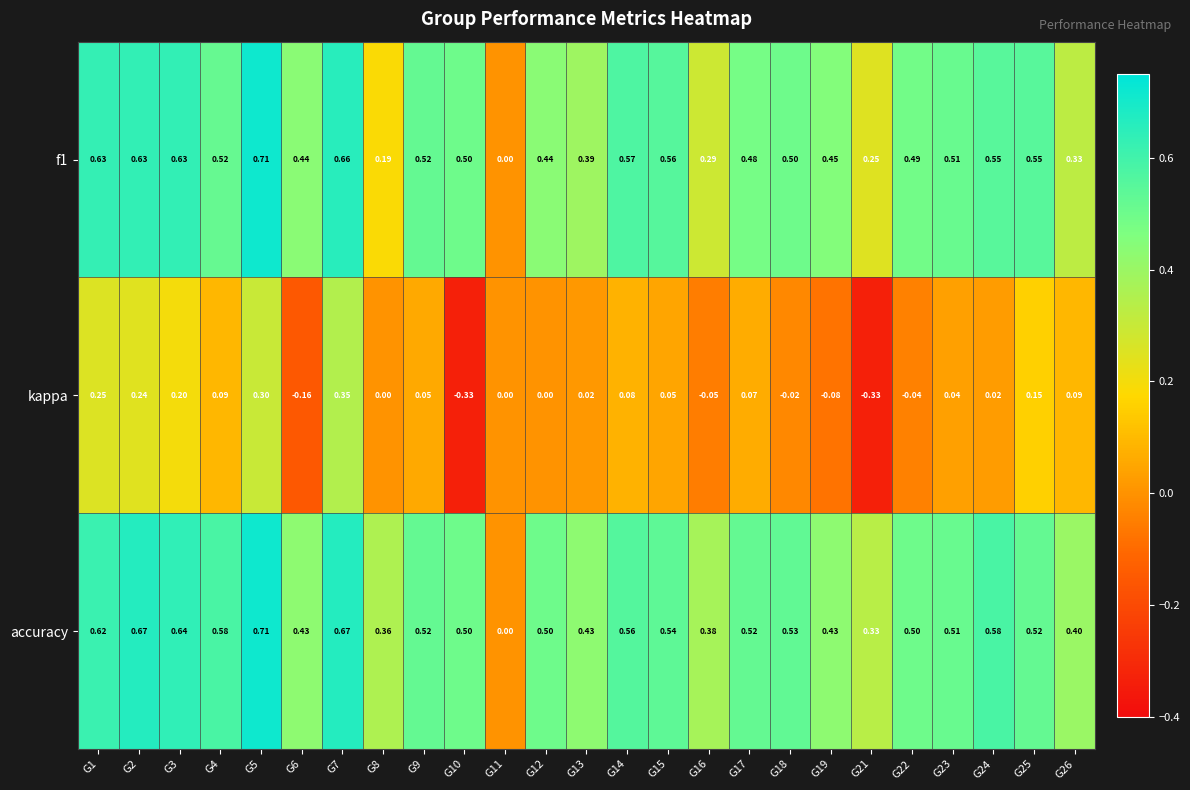

Which series has the largest total across all categories?

accuracy